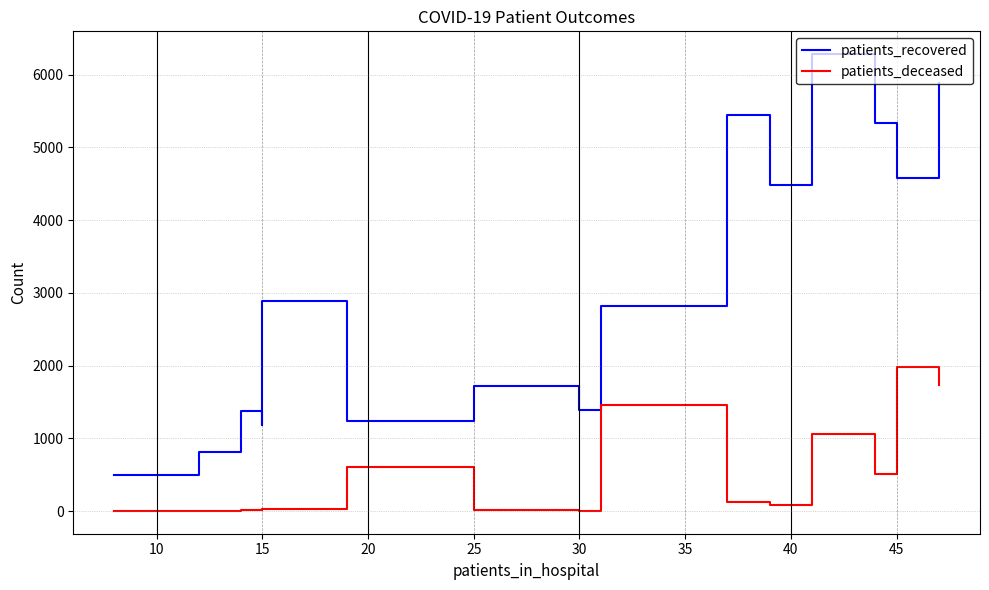

True or false: patients_deceased and patients_recovered cross at least once.

False